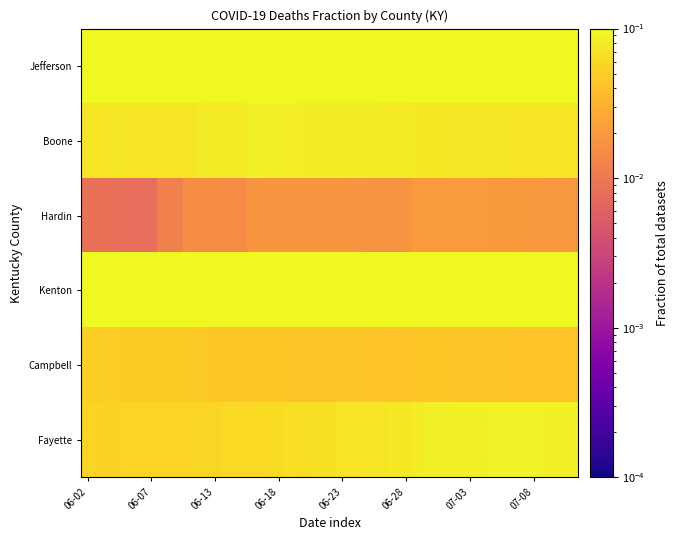

List the series in order of their peak value, lowest first.

Hardin, Campbell, Boone, Fayette, Kenton, Jefferson